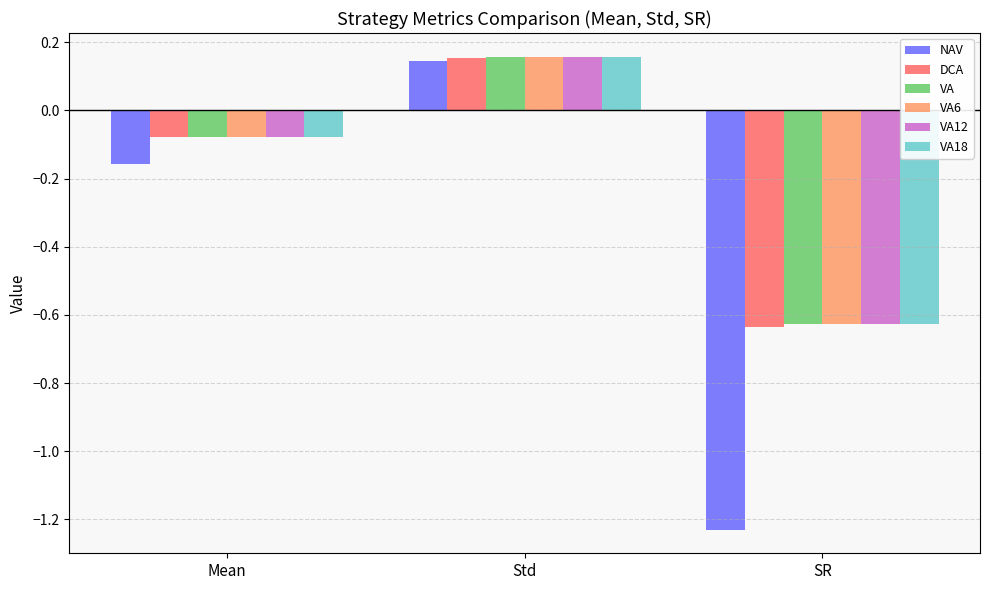

List the labels in order of VA18 value, largest first.

Std, Mean, SR